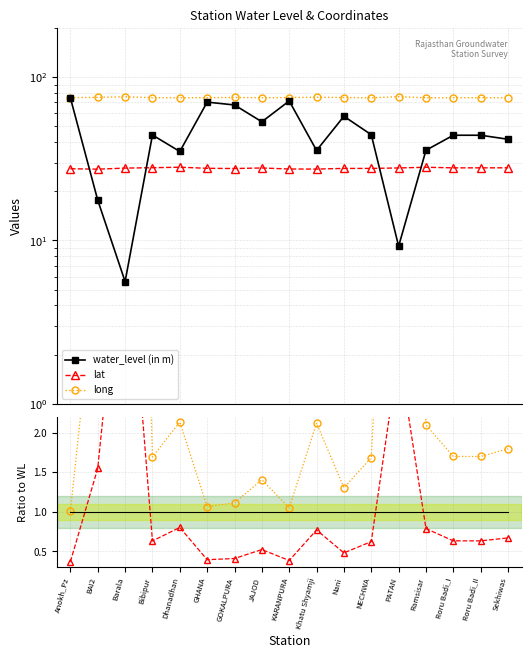

How many series are shown in this chart?

6